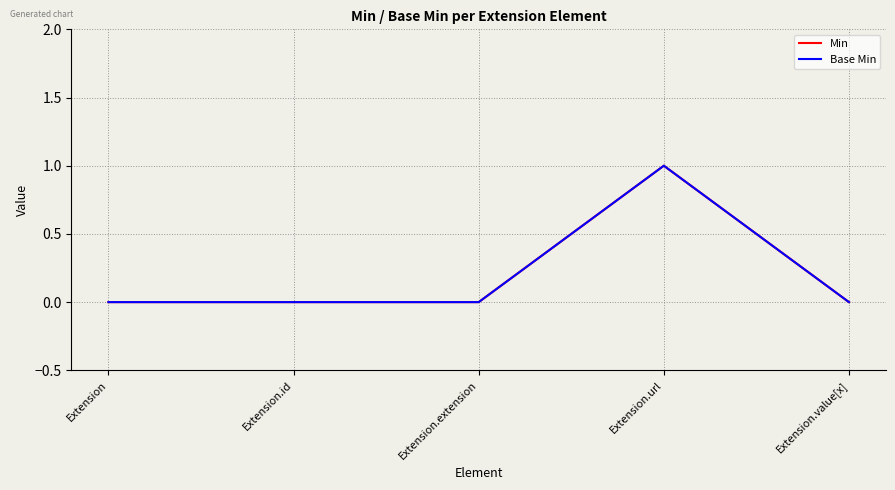

Does the chart have visible grid lines?

Yes